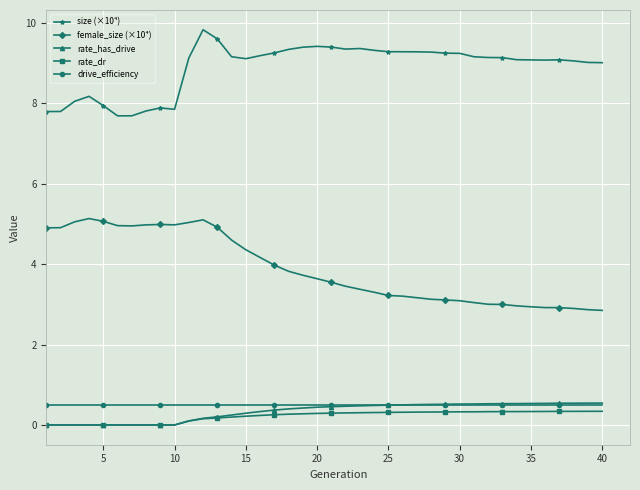

What is the minimum value for female_size (×10⁴)?

2.8